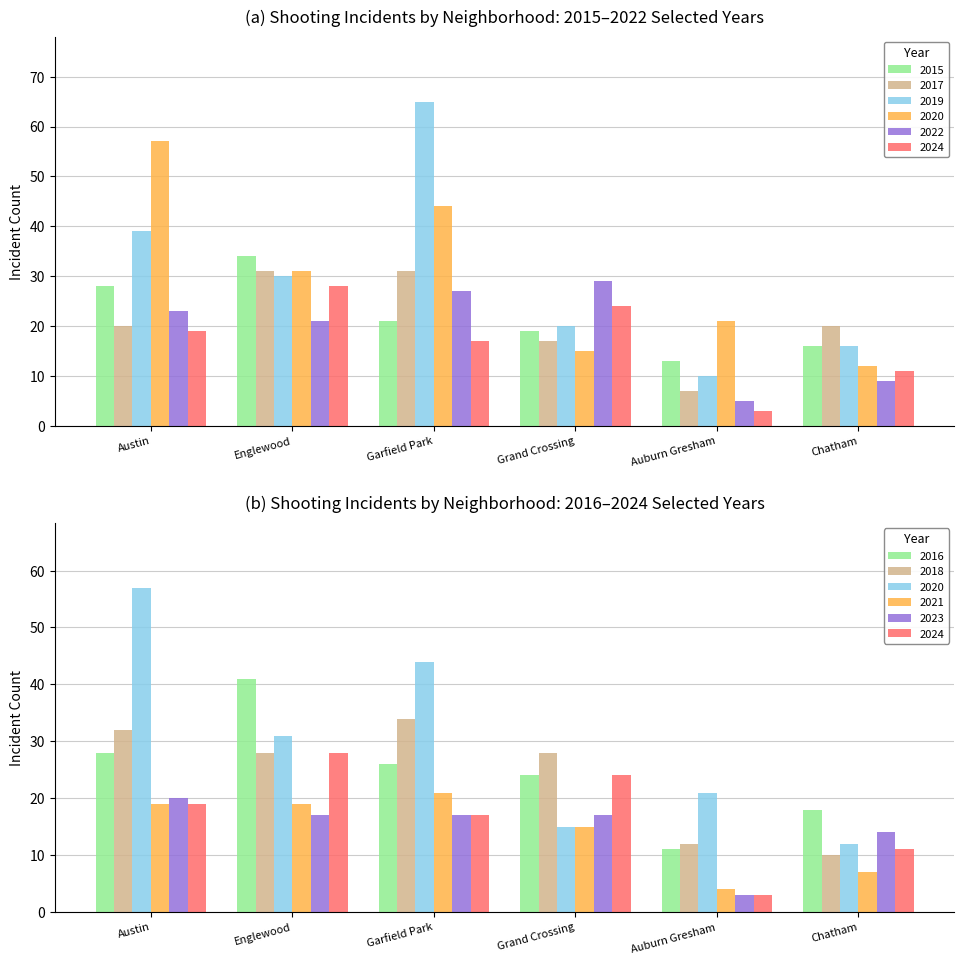

What is the highest value of the 2024 series?

28